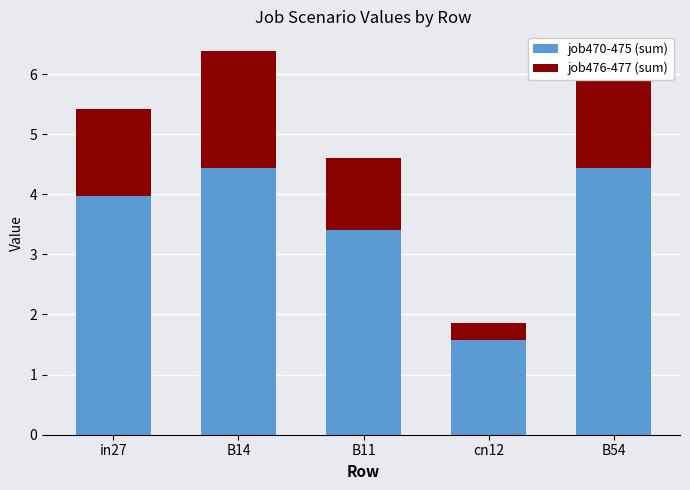

What are all the series names shown in the legend?

job470-475 (sum), job476-477 (sum)